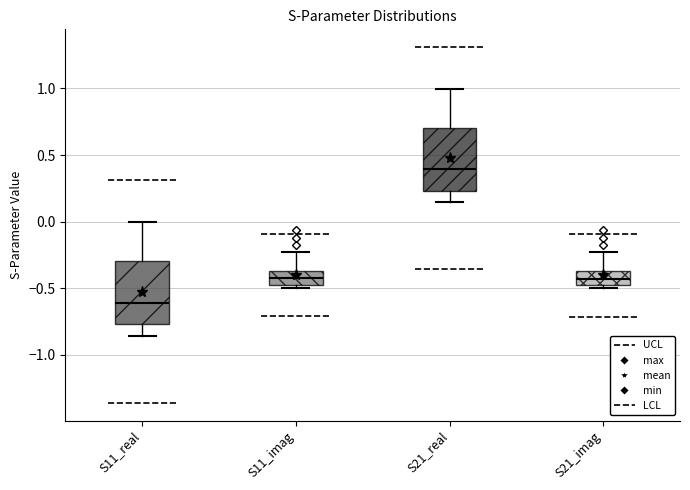

Reading left to right, transcribe this box plot: for each box, give where its median line is, the range the box spans, and where its two whiskers end, as read against the y-axis. The values are not printed on the chart, so give them approximately, as read against the axis.

S11_real: median -0.60, box -0.75 to -0.30, whiskers -0.85 to 0.00
S11_imag: median -0.40, box -0.50 to -0.35, whiskers -0.50 (just below the box's lower edge) to -0.25
S21_real: median 0.40, box 0.25 to 0.70, whiskers 0.15 to 1.00
S21_imag: median -0.45, box -0.50 to -0.35, whiskers -0.50 (just below the box's lower edge) to -0.25